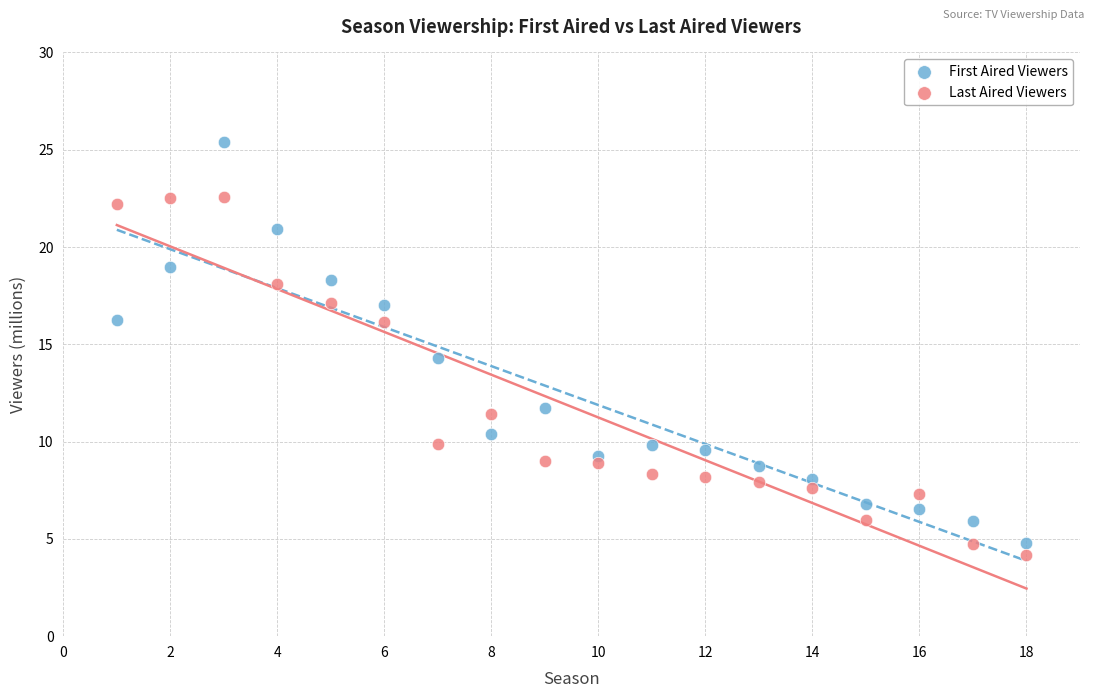

Across all series, what Y value is closest to 14?

14.3